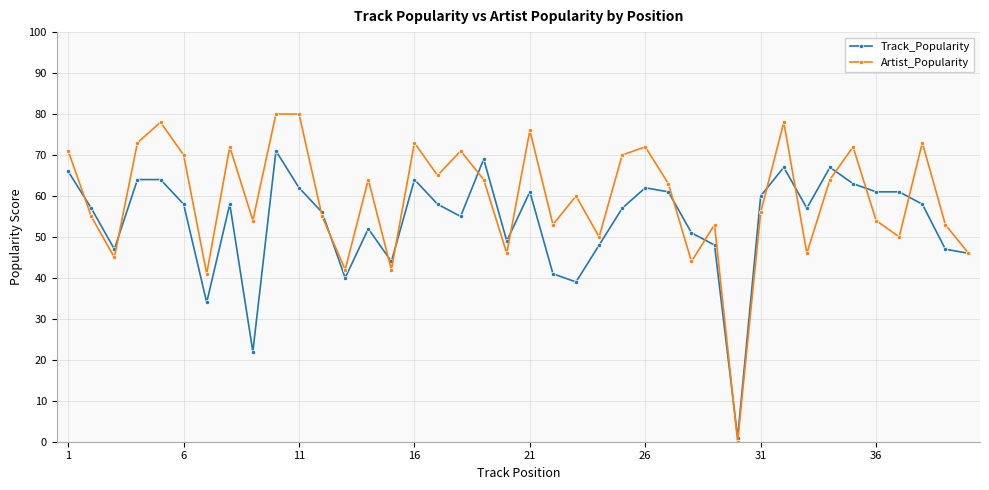

Which series has the widest spread of values?

Artist_Popularity